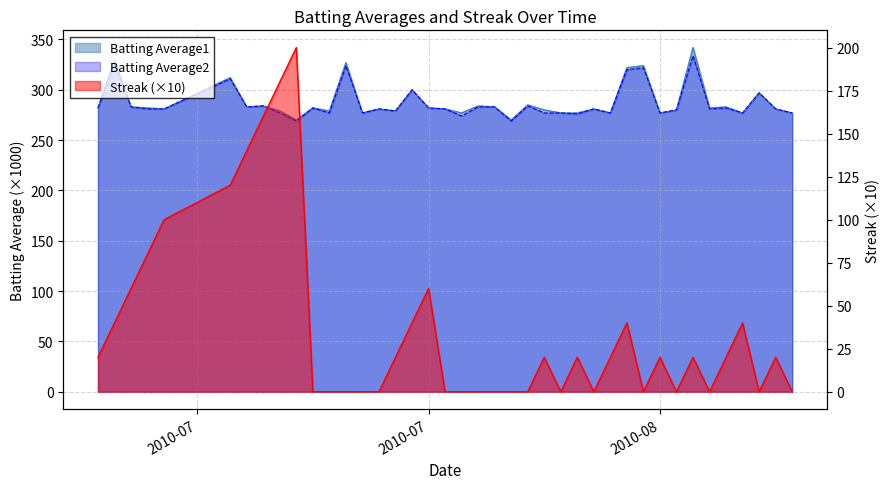

How many values in the Streak series are below 20?

18